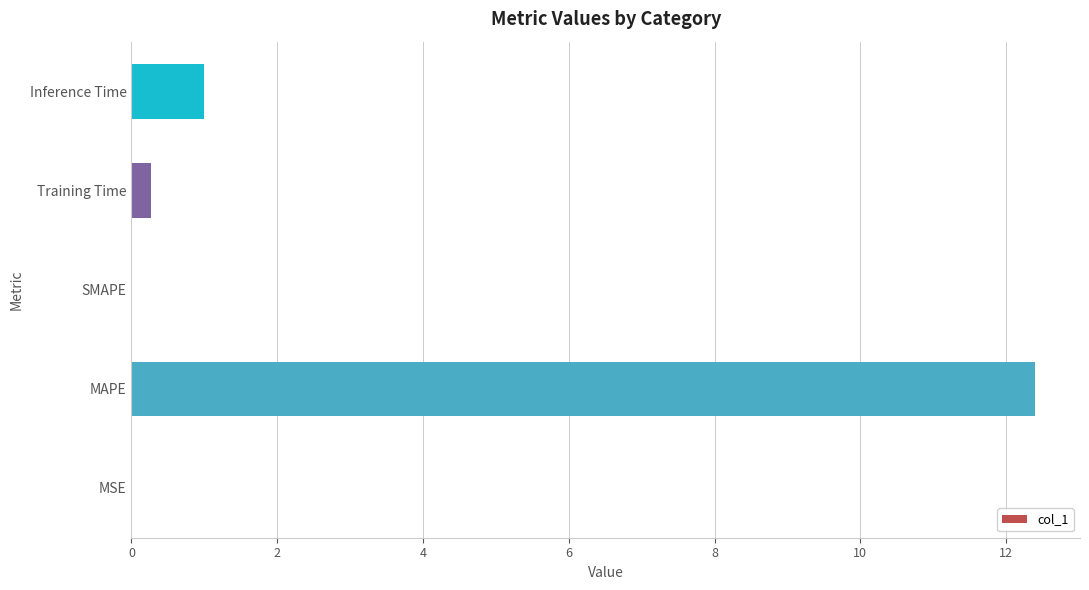

Is it true that the value at Inference Time is 1.0?

True